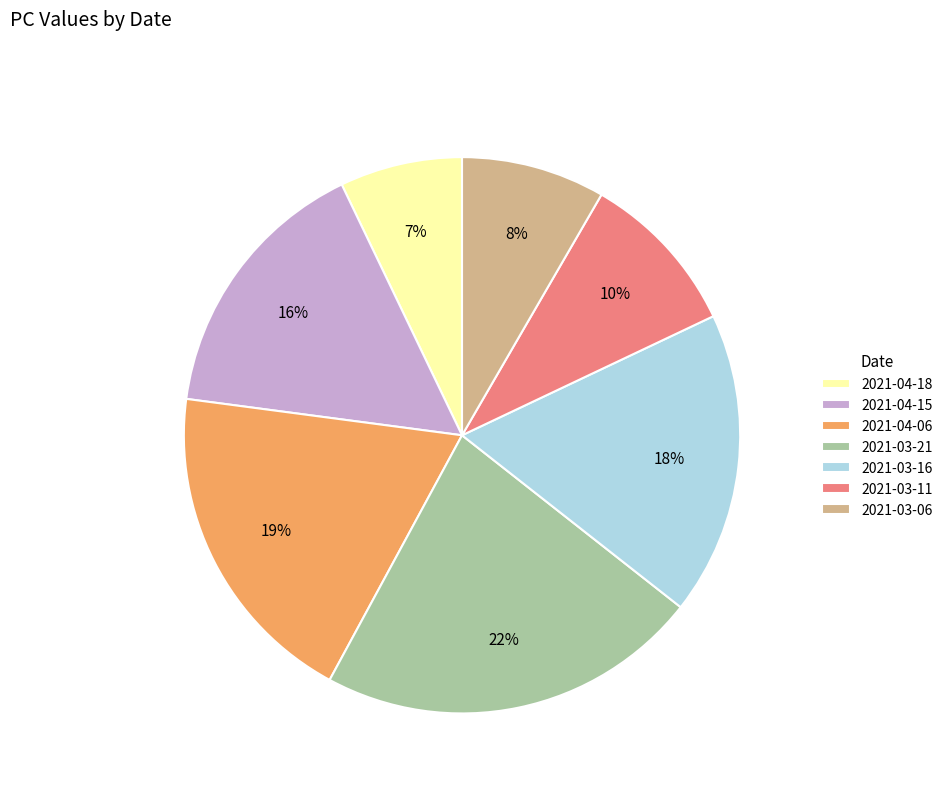

The 2021-03-21 slice represents 22% of the pie. True or false?

True